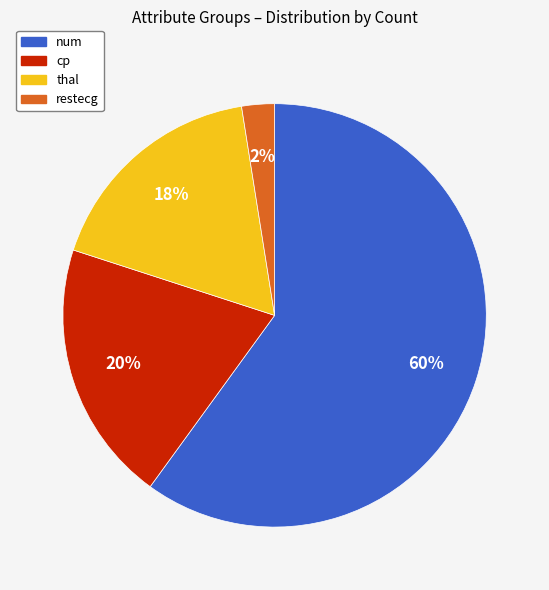

Between cp and restecg, which is larger?

cp